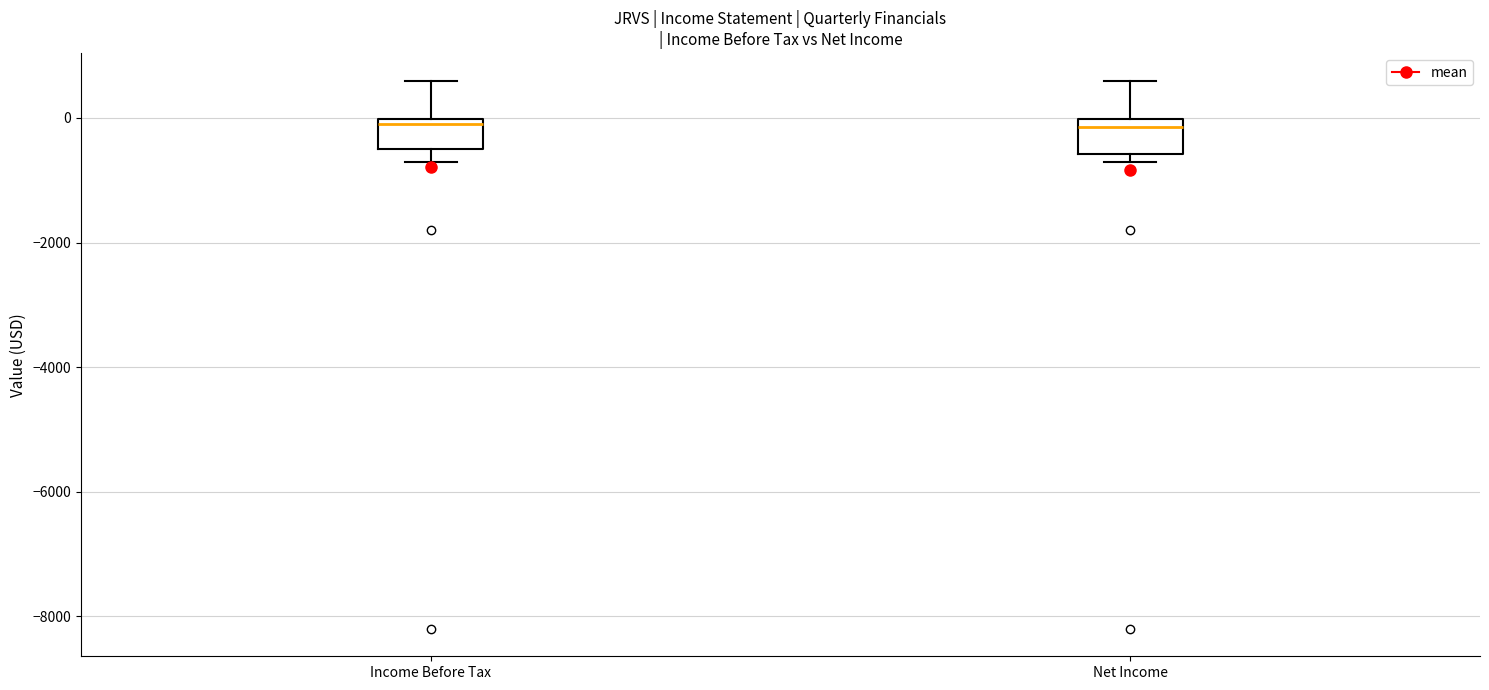

Reading left to right, transcribe this box plot: for each box, give where its median line is, the range the box spans, and where its two whiskers end, as read against the y-axis. The values are not printed on the chart, so give them approximately, as read against the axis.

Income Before Tax: median 0 (just below the box's upper edge), box -400 to 0, whiskers -600 to 600
Net Income: median -200, box -600 to 0, whiskers -600 (just below the box's lower edge) to 600